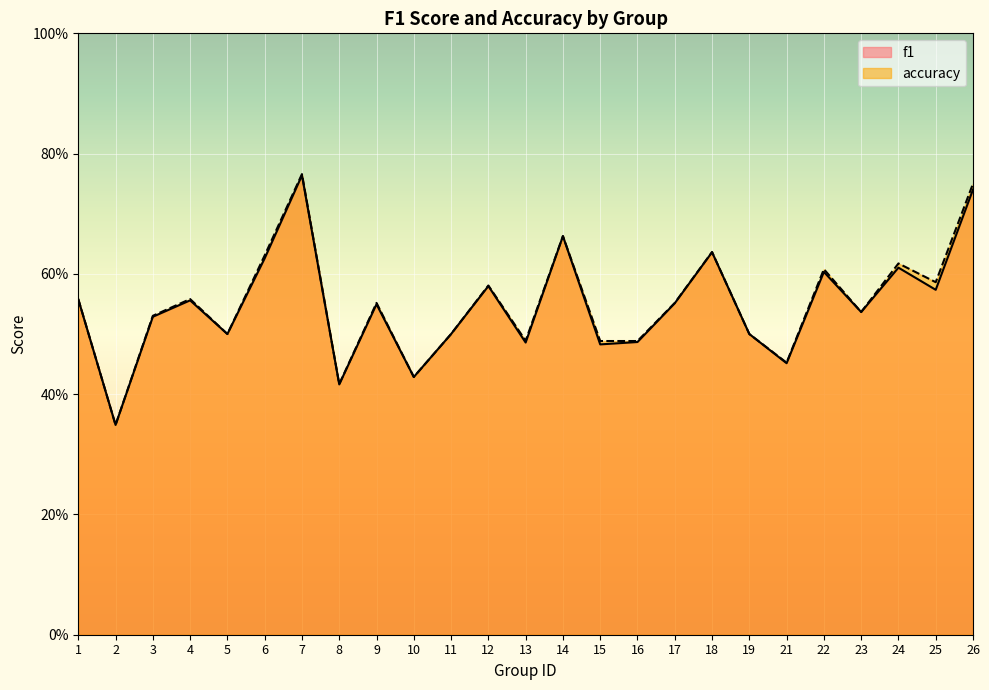

At which category does f1 reach its first local valley?

2